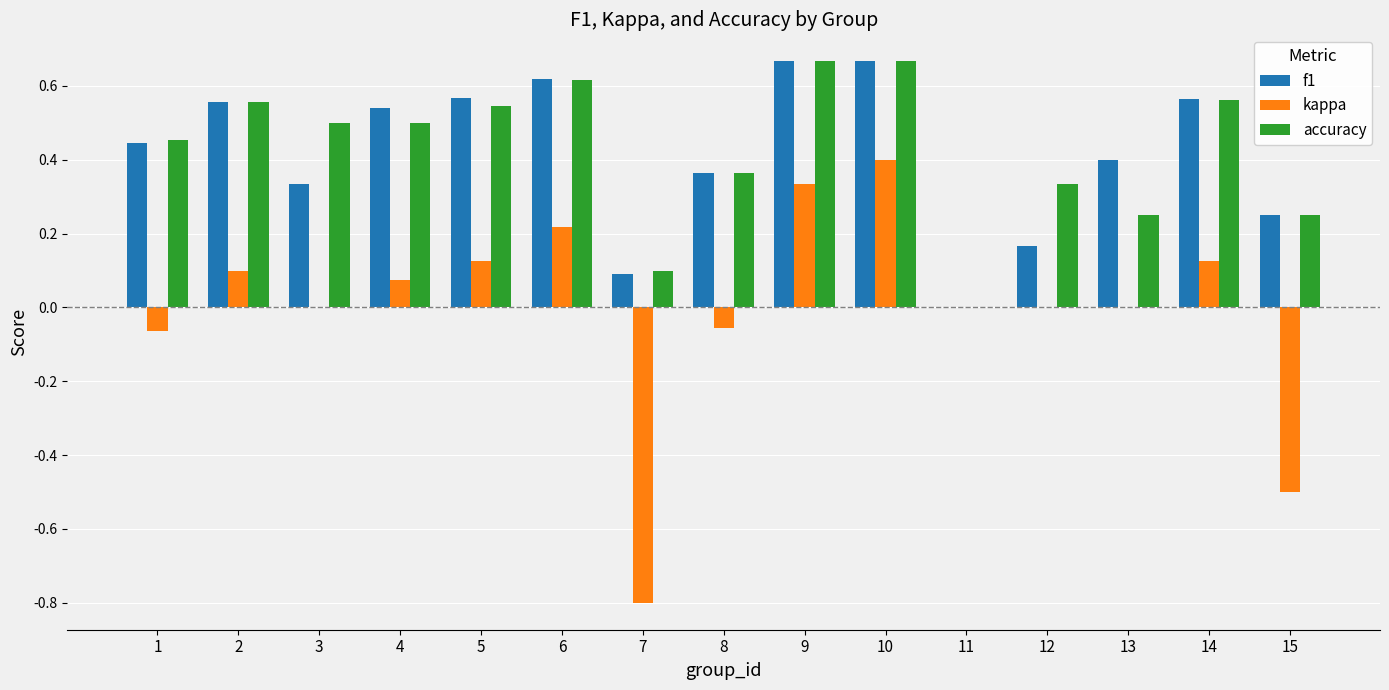

Which series has the widest spread of values?

kappa